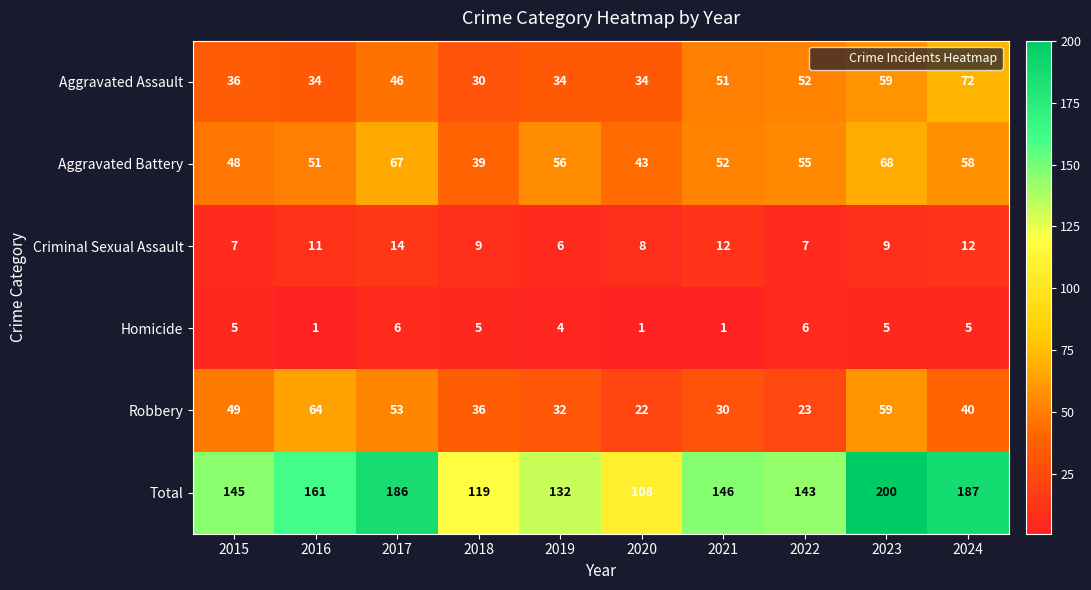

What is the spread (max minus min) of values at 2021?

145